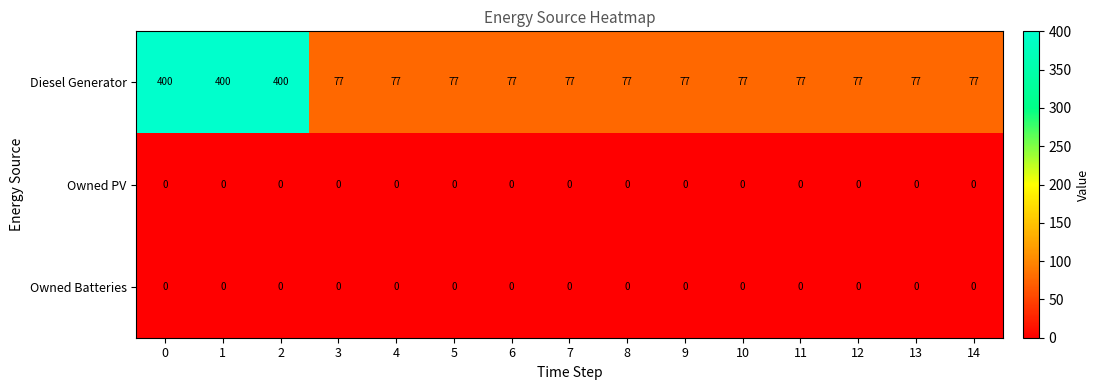

Is the value of Owned Batteries at 10 greater than the value of Diesel Generator at 3?

No